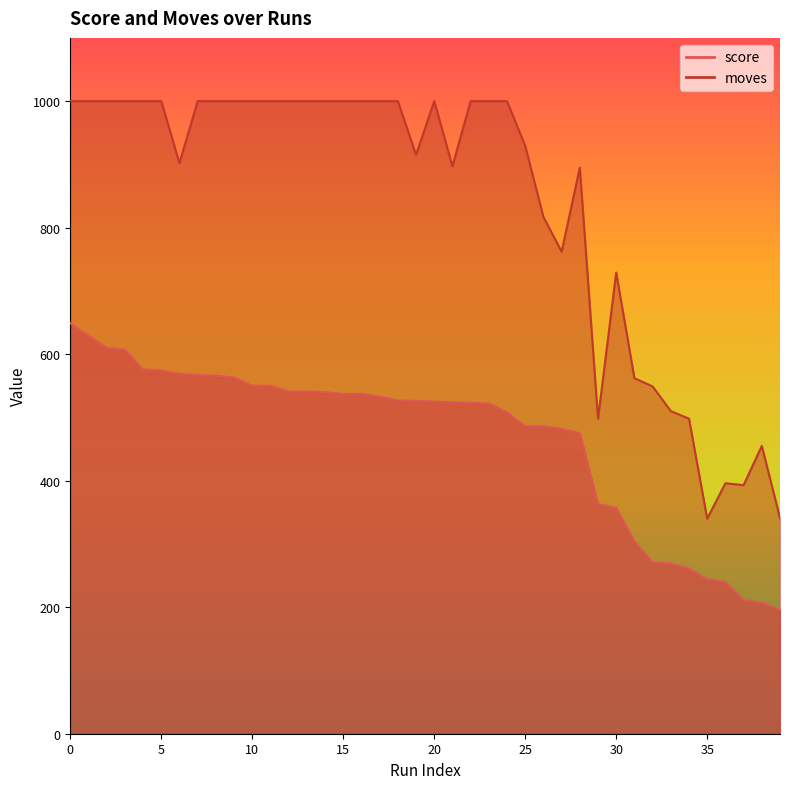

What is the difference between the moves values at 25 and 11?

71